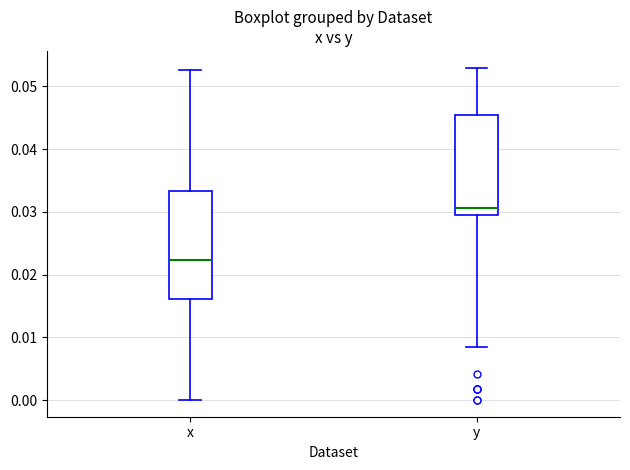

Which box's median line is the lowest?

x